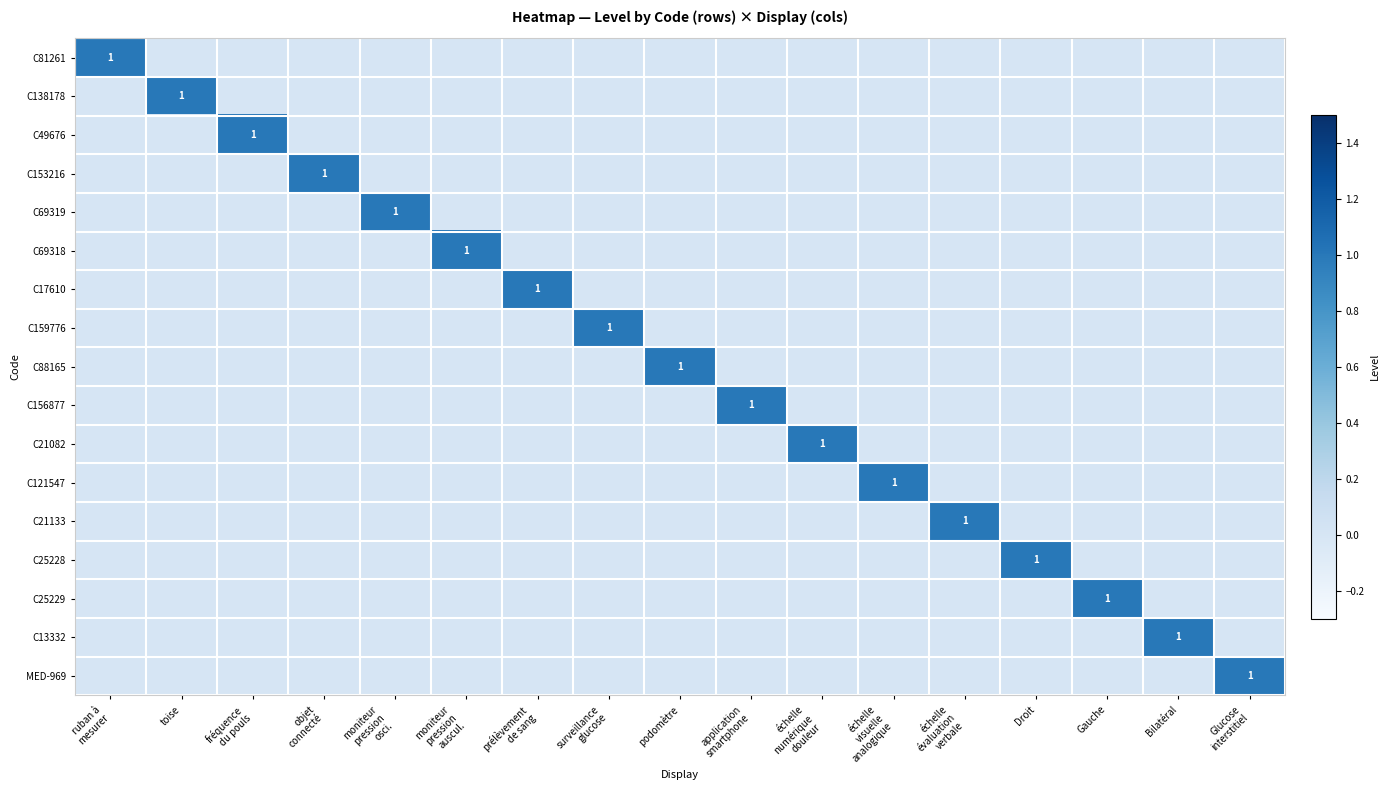

Is the value of C156877 at prélèvement de sang greater than the value of C69319 at fréquence du pouls?

No